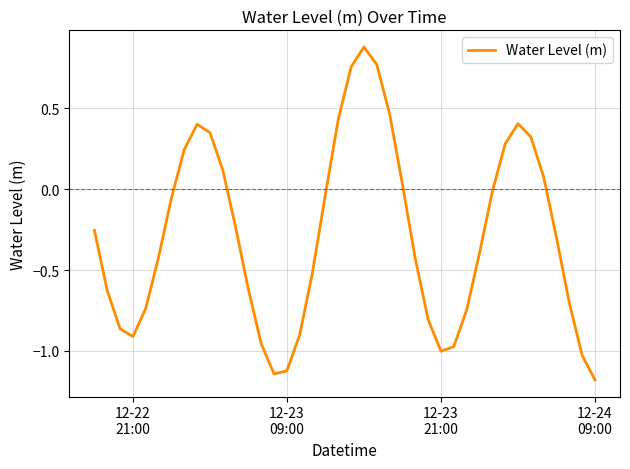

What is the difference between the maximum and minimum values?

2.1